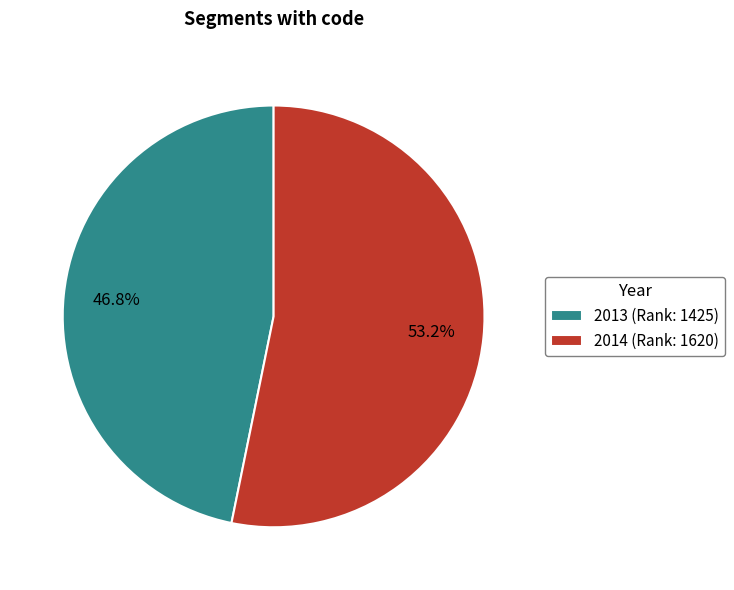

What percentage is the 2014 slice, to the nearest percent?

53%